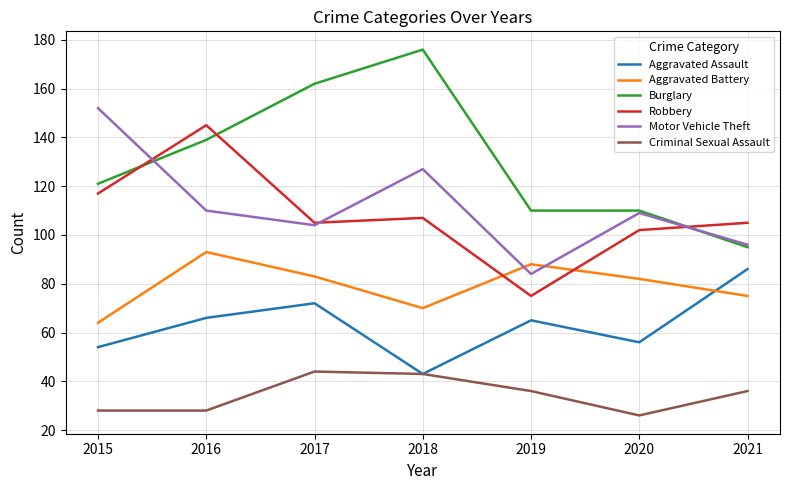

At how many categories does at least one series exceed 138?

4